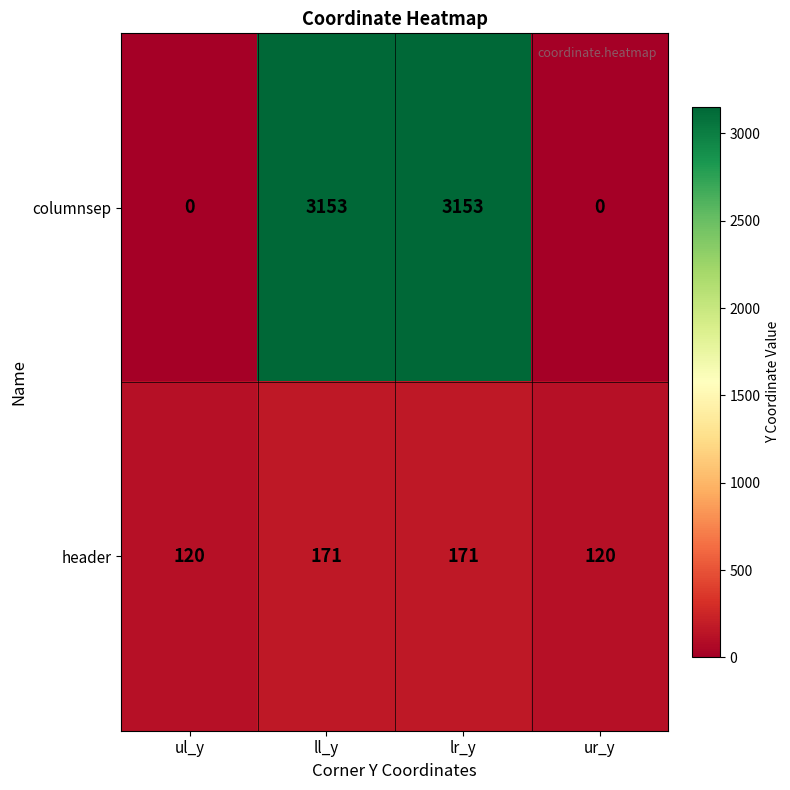

Reading left to right, extract all data points from this chart.

columnsep: 0	3153	3153	0
header: 120	171	171	120